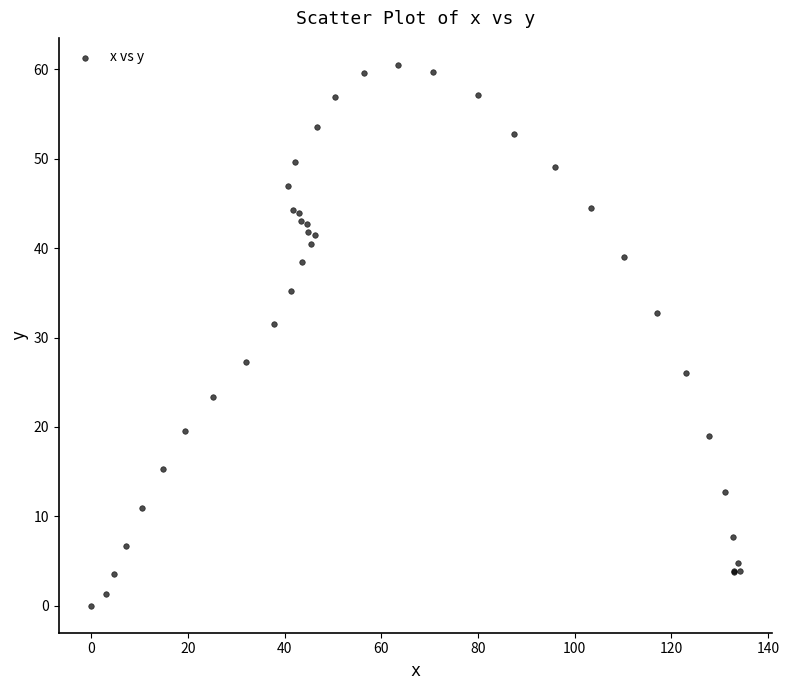

What Y value in the scatter plot is closest to 30?

31.5